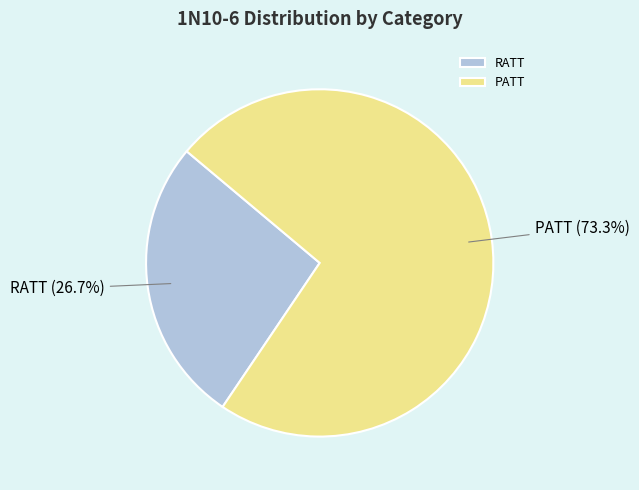

Between PATT and RATT, which is larger?

PATT